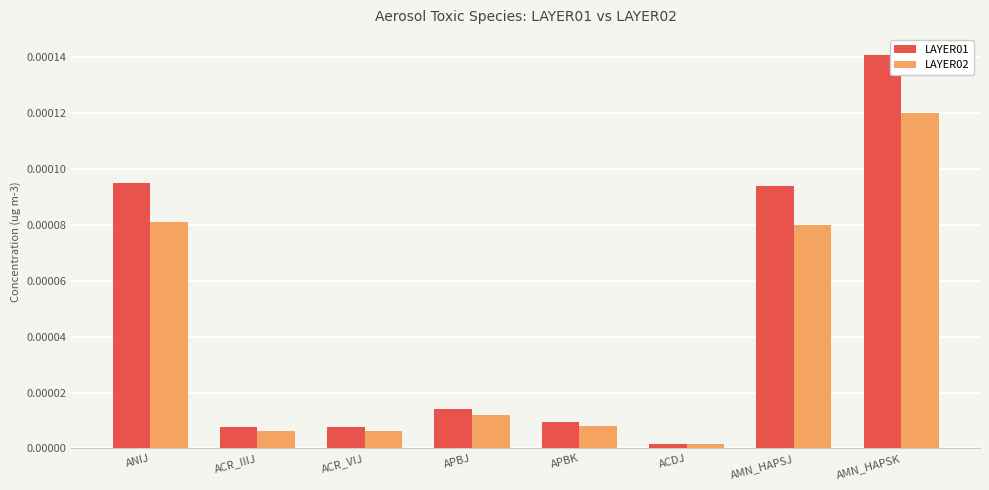

Which label corresponds to the largest value in the chart?

AMN_HAPSK